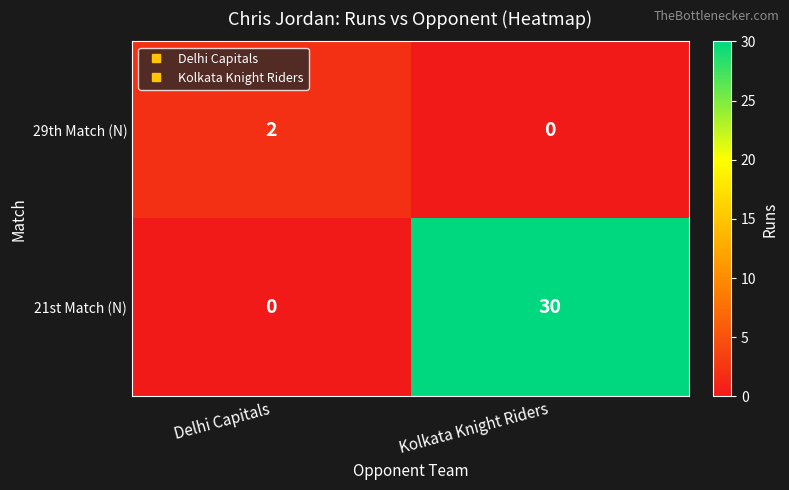

Is it true that 21st Match (N) equals 40 at Kolkata Knight Riders?

False